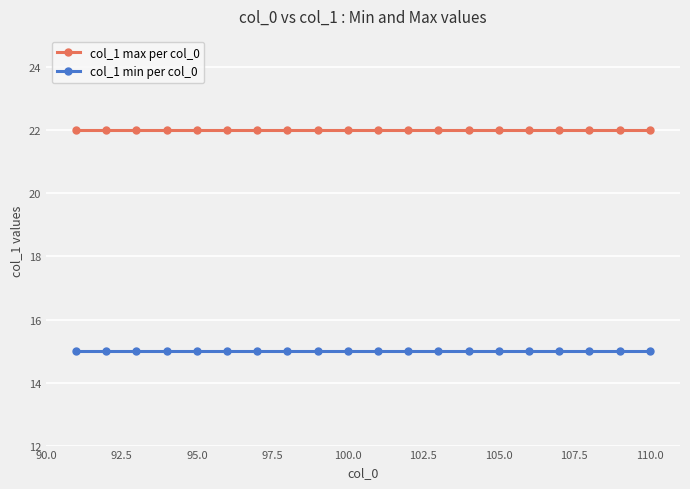

Reading left to right, list all the values displayed in this chart.

col_1 max per col_0: 22	22	22	22	22	22	22	22	22	22	22	22	22	22	22	22	22	22	22	22
col_1 min per col_0: 15	15	15	15	15	15	15	15	15	15	15	15	15	15	15	15	15	15	15	15